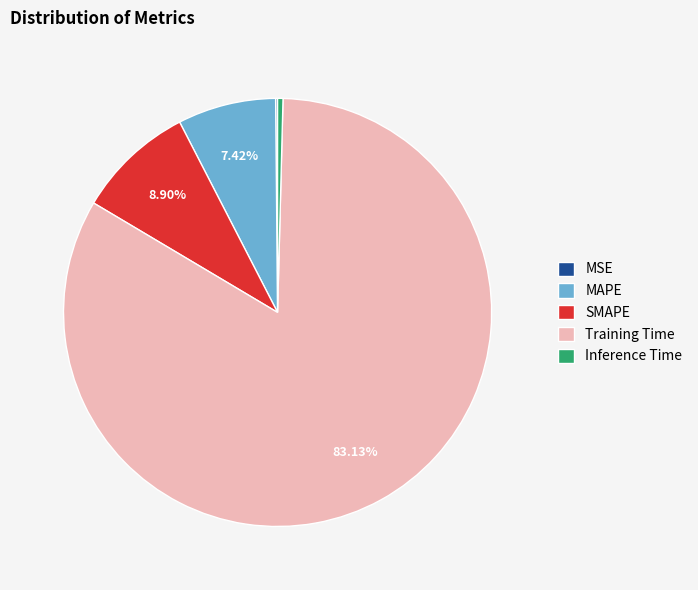

Is Training Time the majority of the pie?

Yes